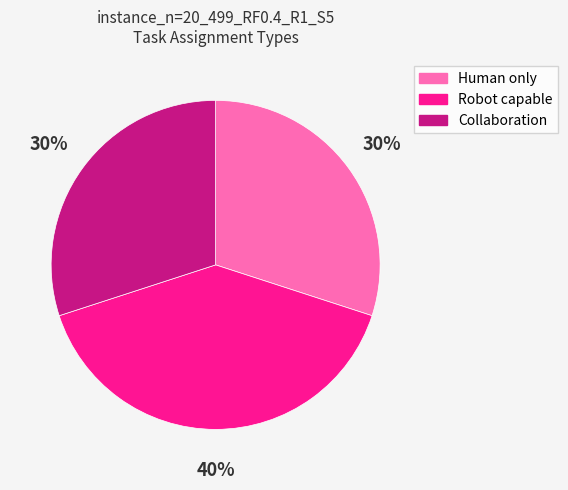

Approximately how many times larger is the value at Robot capable compared to Collaboration?

1.3